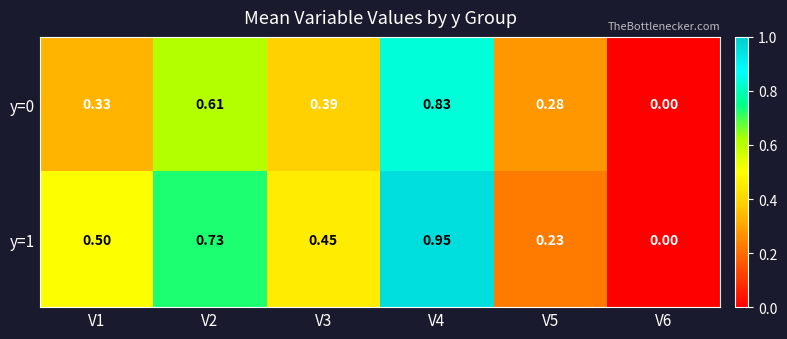

Which series has the largest range (max minus min)?

y=1